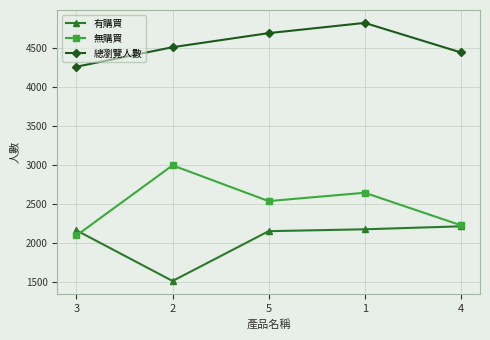

The 無購買 series shows 2096 at 3. True or false?

True